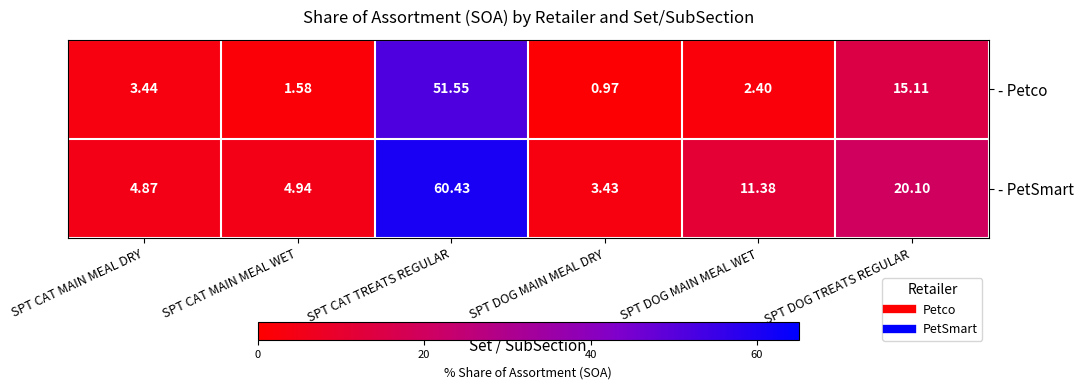

Where does the - PetSmart series first go above 11?

SPT CAT TREATS REGULAR